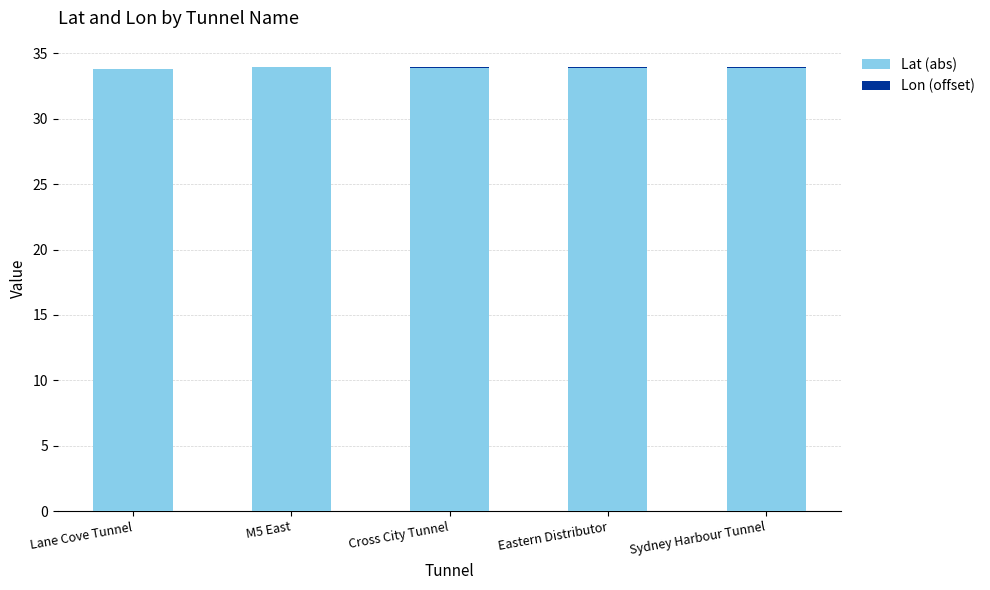

True or false: Lat (abs) has a value of 33.9 at Sydney Harbour Tunnel.

True